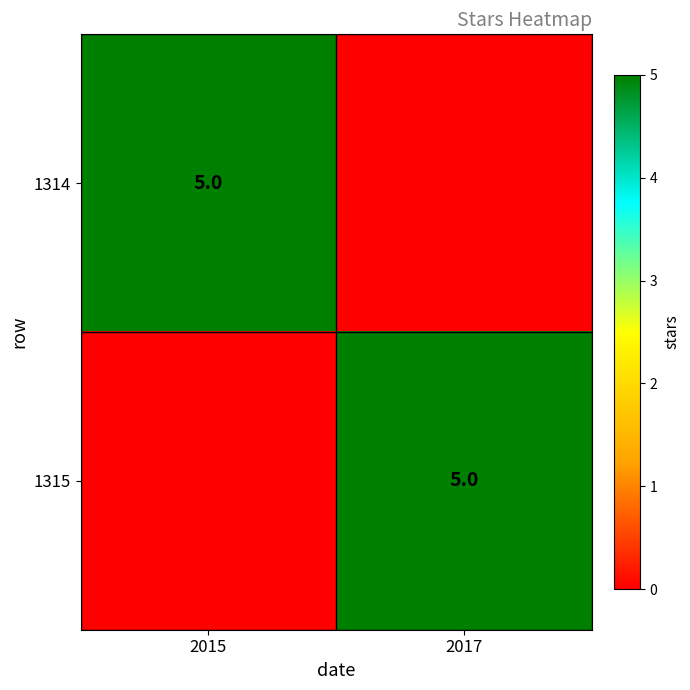

The 1314 series shows 7 at 2015. True or false?

False